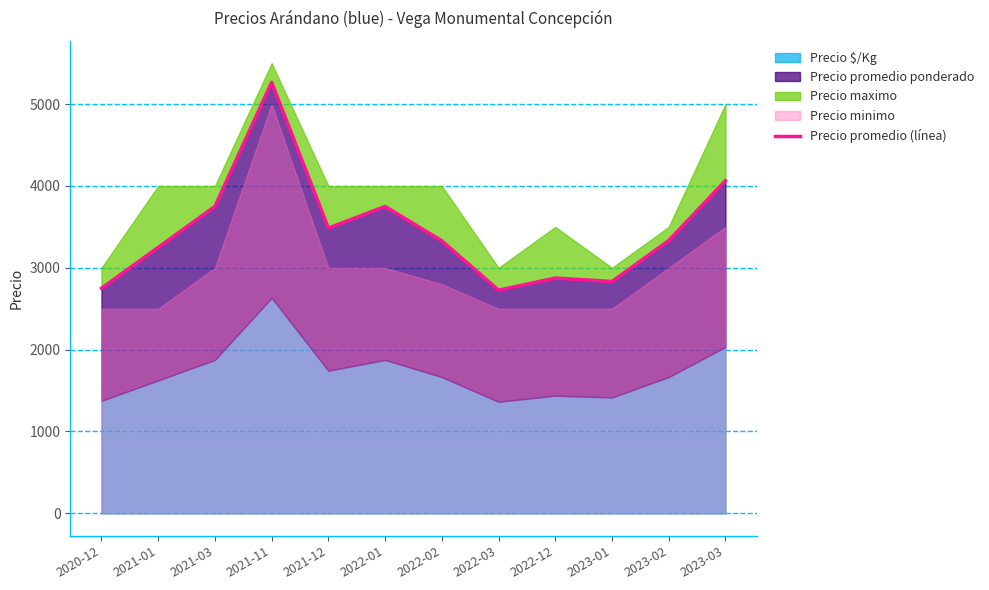

What is the difference between the maximum and minimum values?

2540